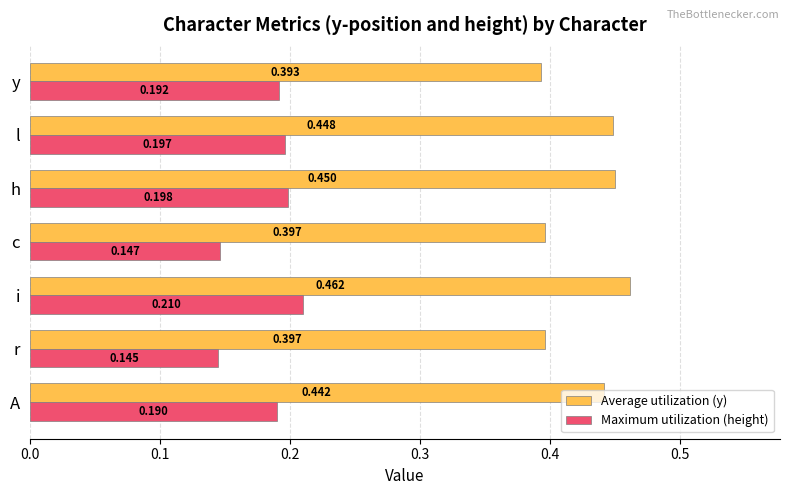

List the series in order of their overall mean, lowest first.

Maximum utilization (height), Average utilization (y)